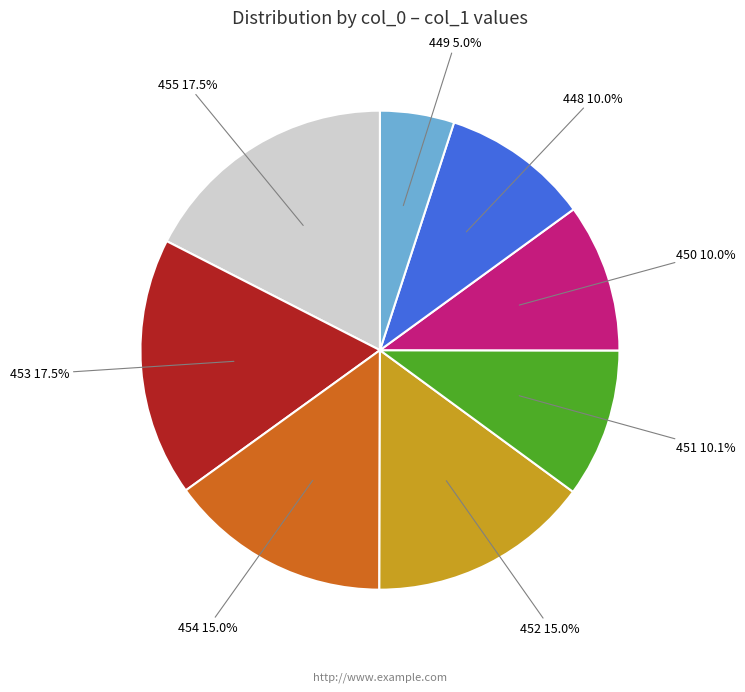

Does any single category account for the majority?

No